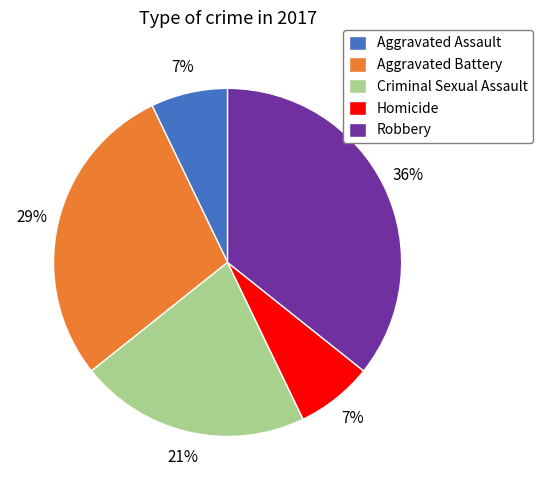

To the nearest percent, what portion does Homicide represent?

7%